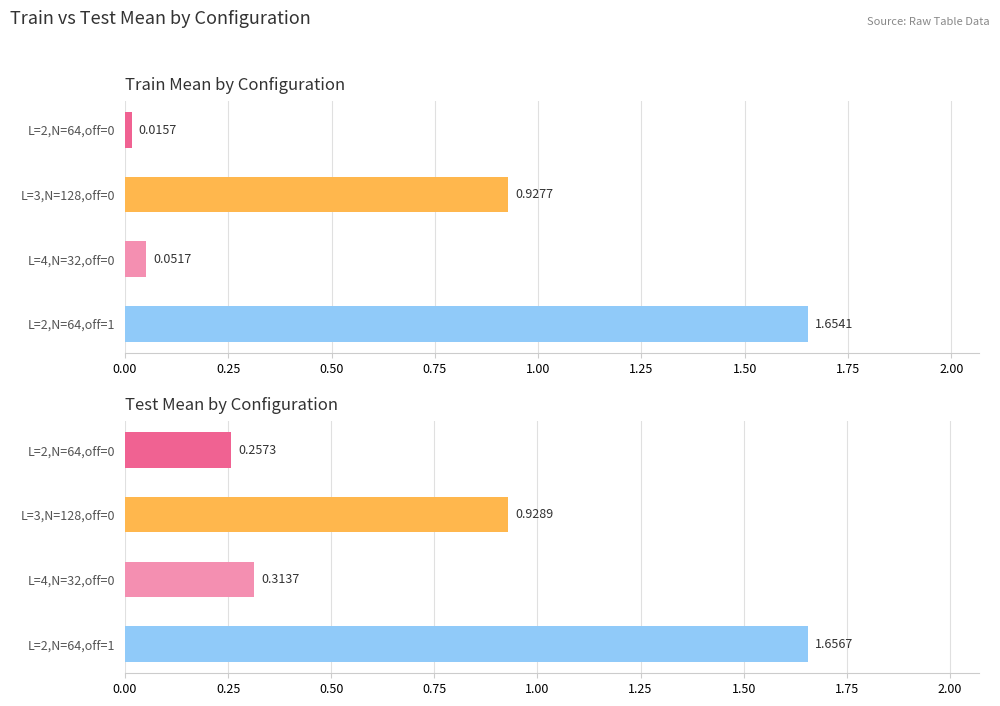

Between 0.50 and 0.75, which series saw the biggest shift?

Train Mean by Configuration